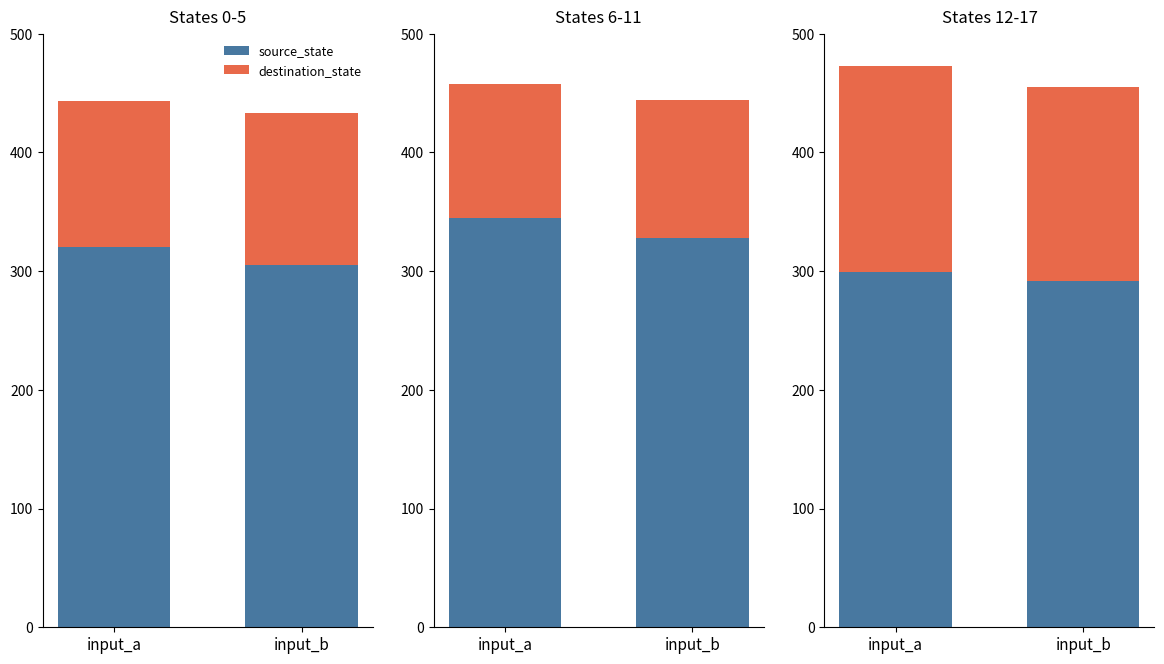

List the series in order of their overall mean, highest first.

source_state, destination_state